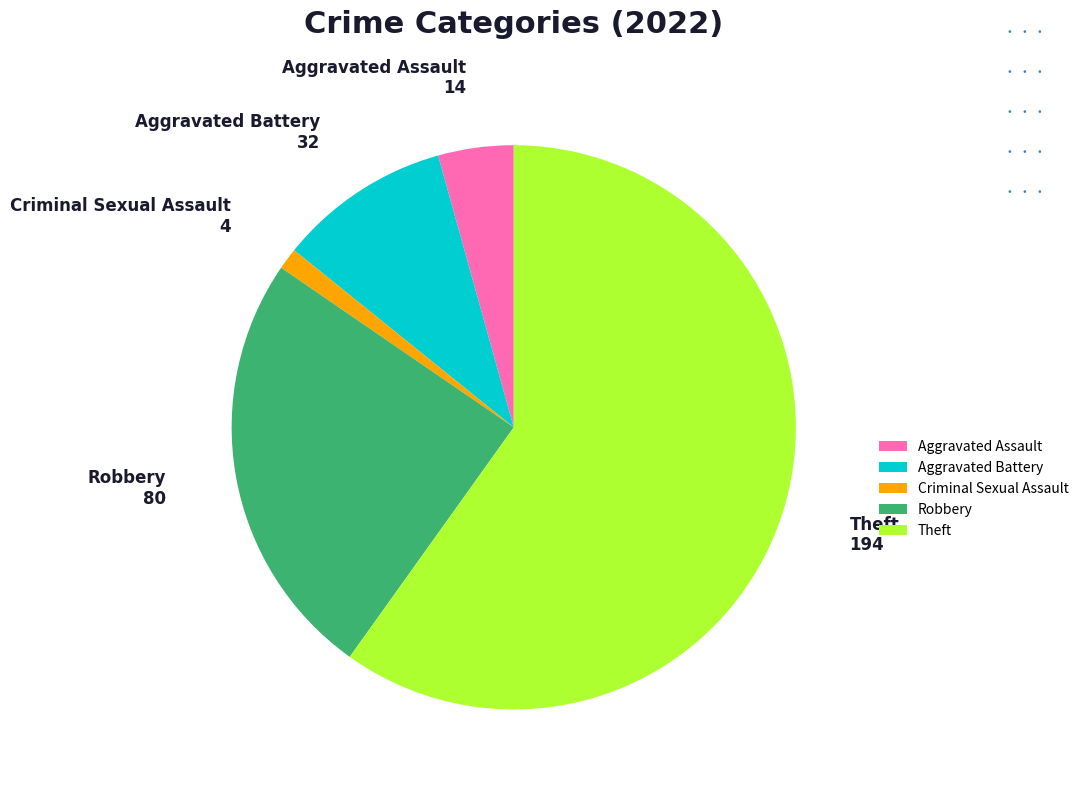

Is the sum of Theft and Criminal Sexual Assault greater than half?

Yes